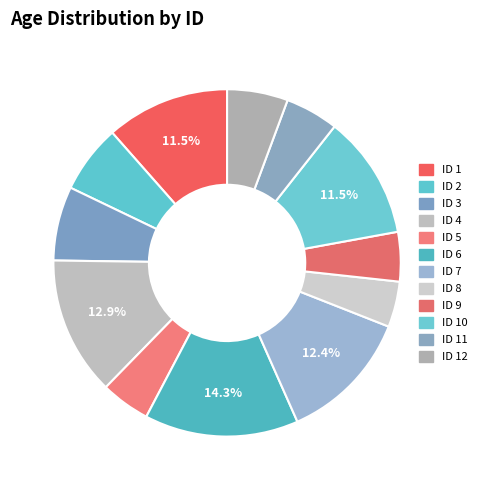

How many segments does this pie chart have?

12